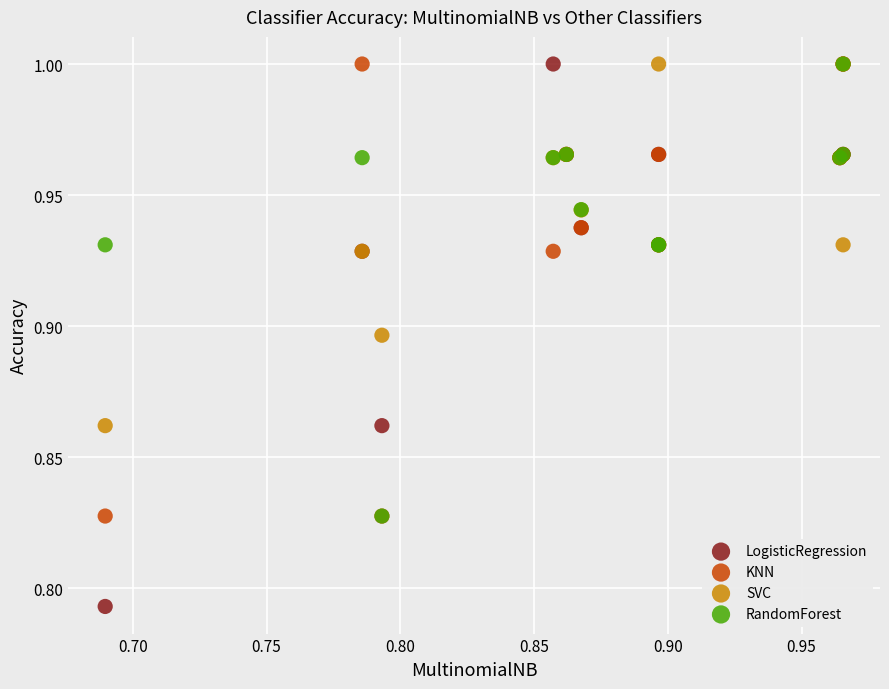

What are all the series names shown in the legend?

LogisticRegression, KNN, SVC, RandomForest